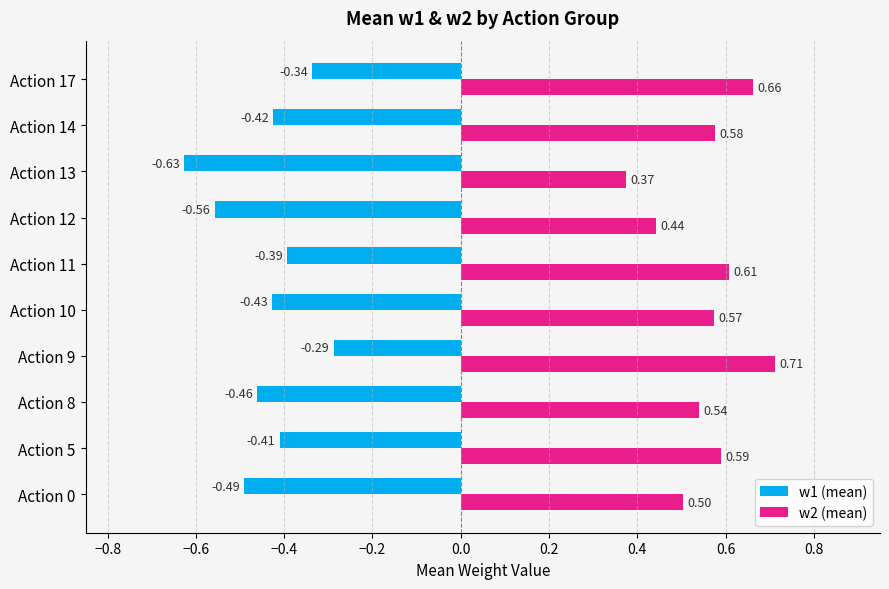

Which series has the largest total across all categories?

w2 (mean)